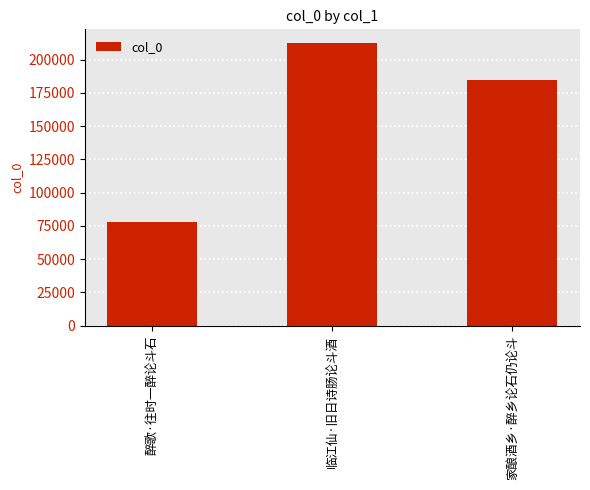

Where does the data first go above 184912?

临江仙·旧日诗肠论斗酒